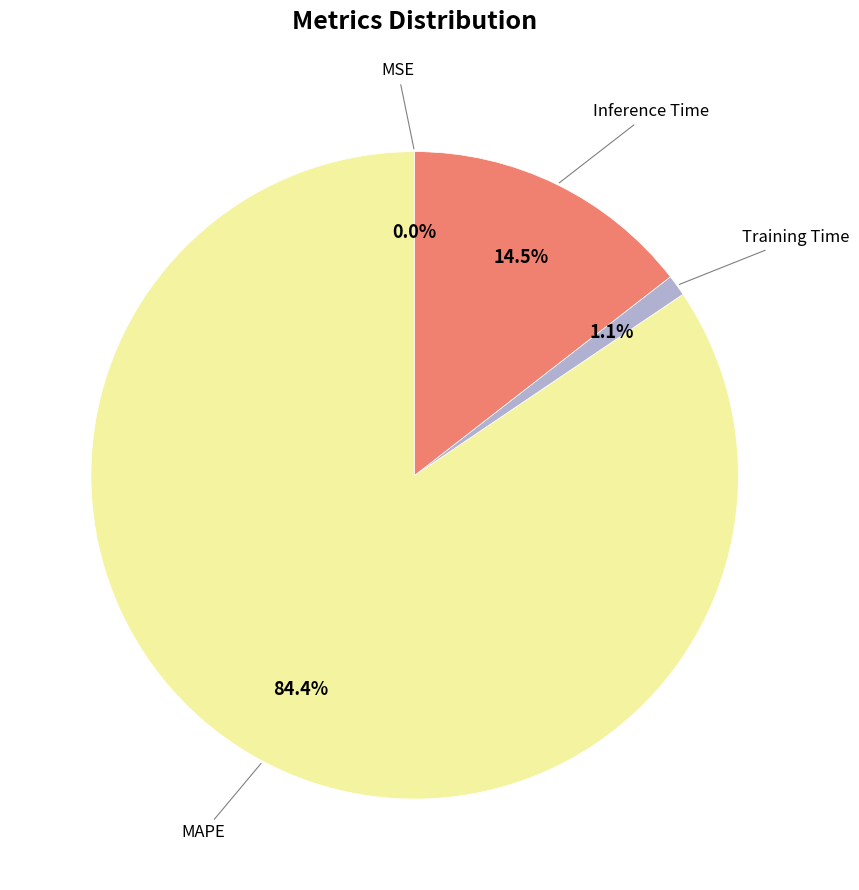

Is there any slice that represents more than half of the pie?

Yes